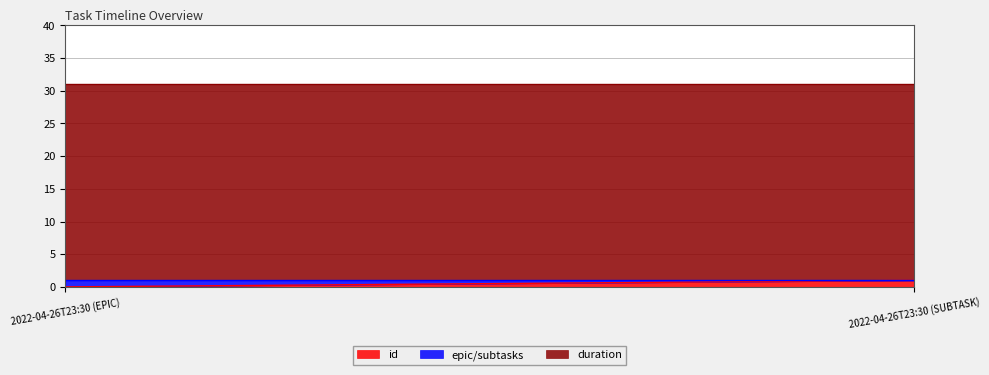

Rank the series by their maximum value, from lowest to highest.

id, epic/subtasks, duration